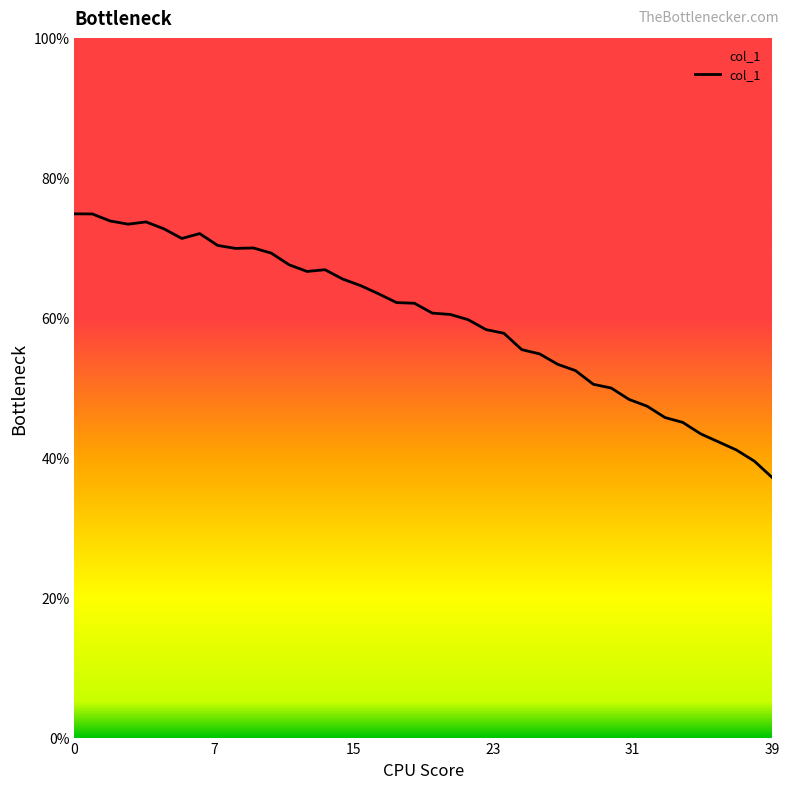

What is the maximum value shown in the chart?

74.9